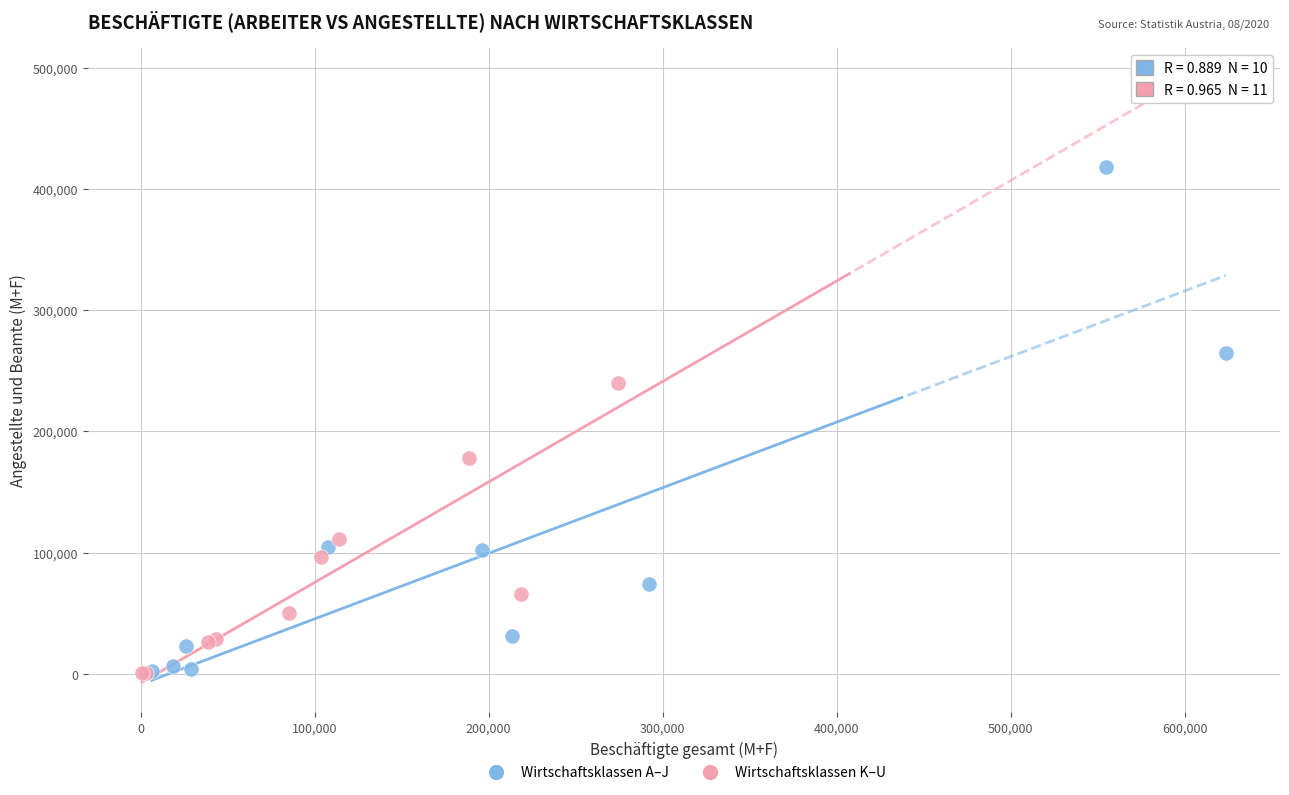

What are all the series names shown in the legend?

Wirtschaftsklassen A–J, Wirtschaftsklassen K–U